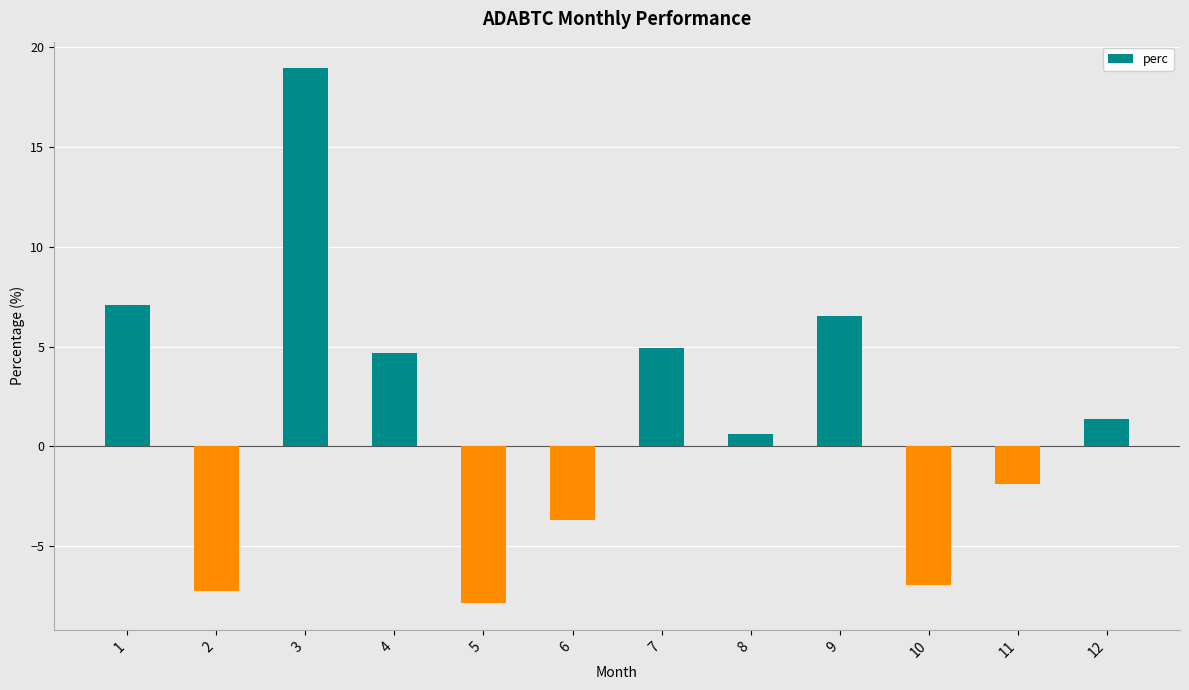

What is the change in value from 2 to 11?

+5.3